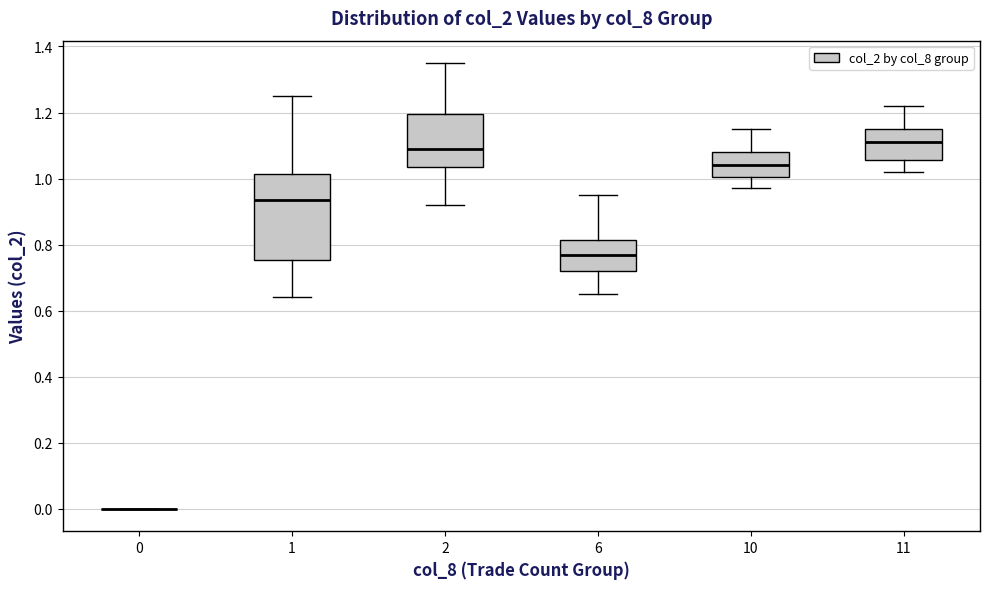

Which box is the tallest, from its lower edge to its upper edge?

1